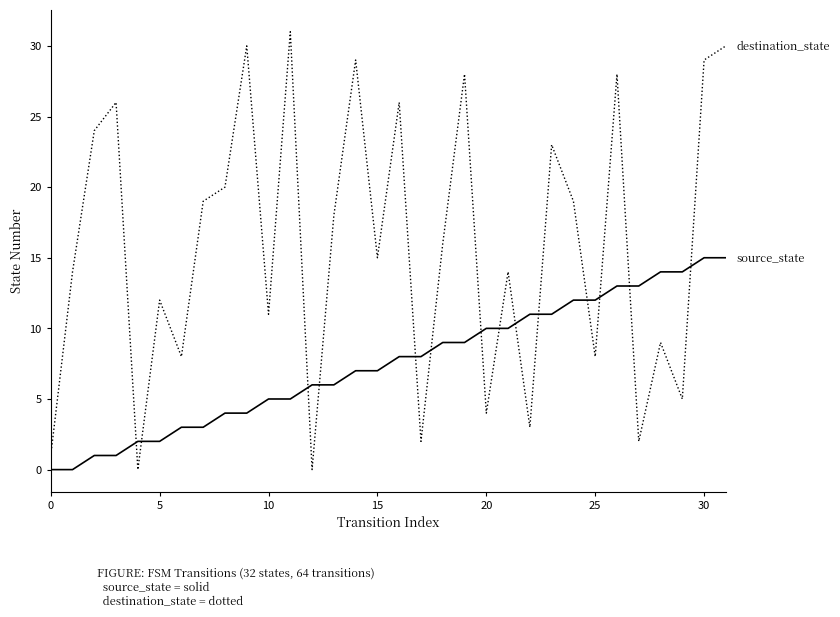

What is the greatest value displayed?

31